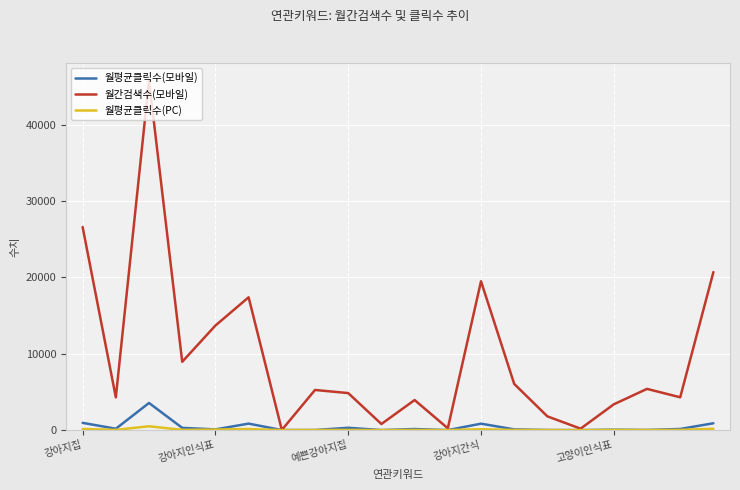

List the series in order of their peak value, highest first.

월간검색수(모바일), 월평균클릭수(모바일), 월평균클릭수(PC)